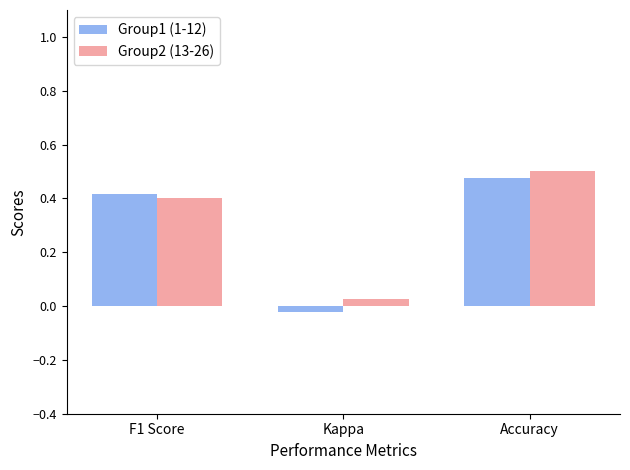

At how many categories does at least one series exceed 0?

3